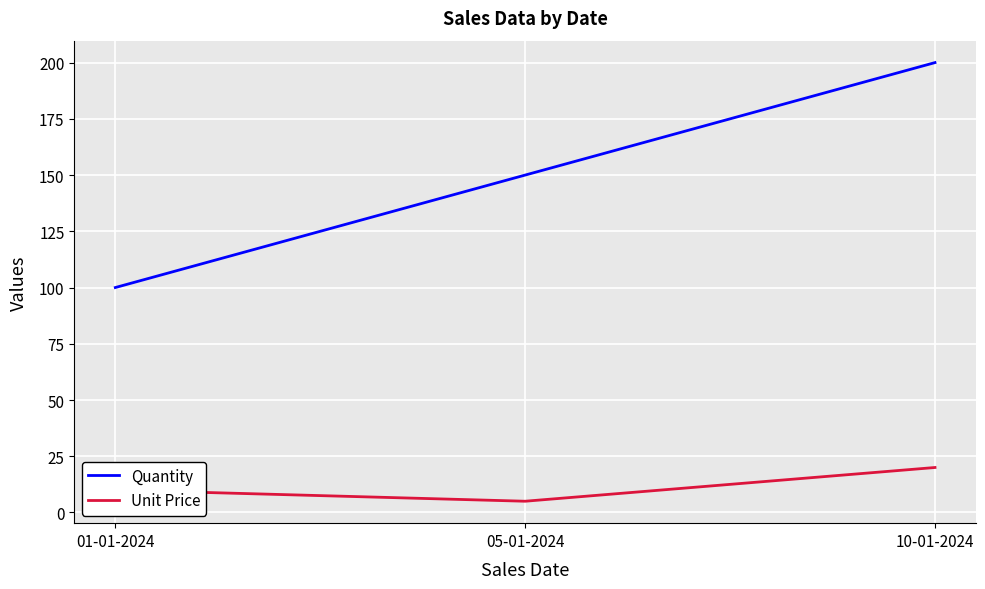

What is the sum of the Quantity values at 10-01-2024 and 01-01-2024?

300